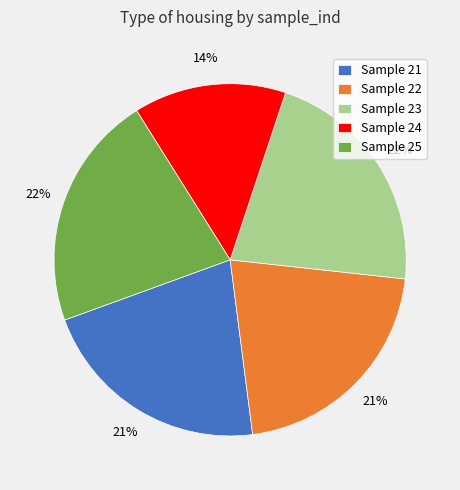

What percentage is the Sample 21 slice, to the nearest percent?

21%